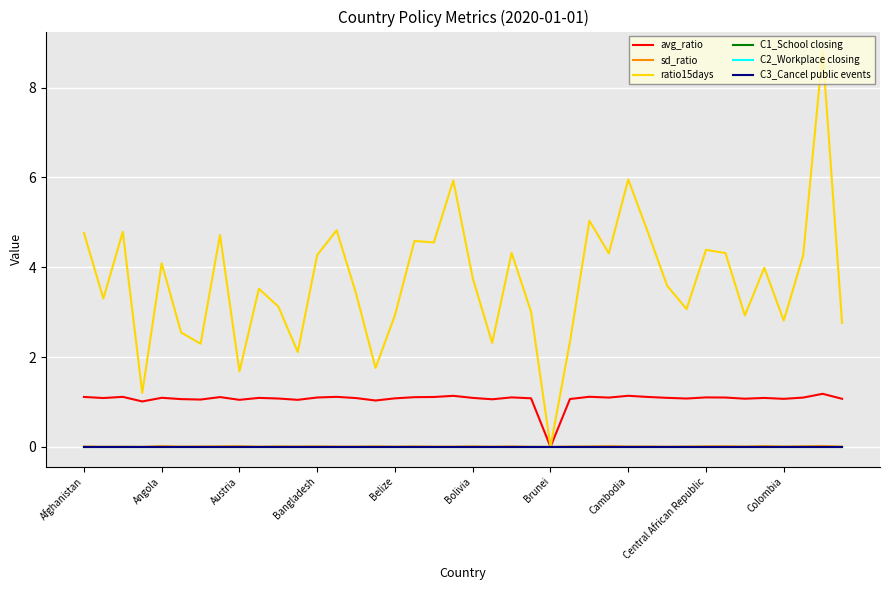

What is the maximum value shown in the chart?

8.8